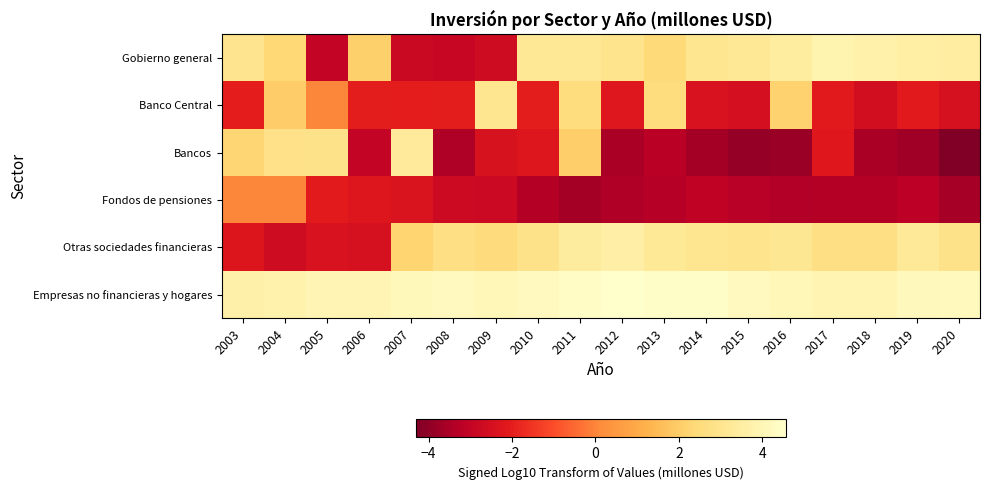

Between 2009 and 2006, which is larger?

2006